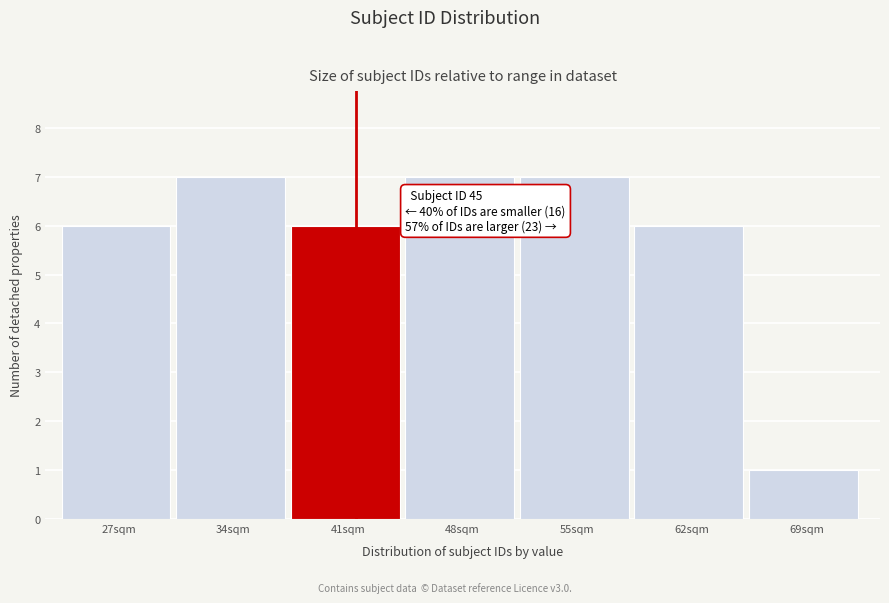

Reading left to right, what are all the values shown in this chart?

6	7	6	7	7	6	1